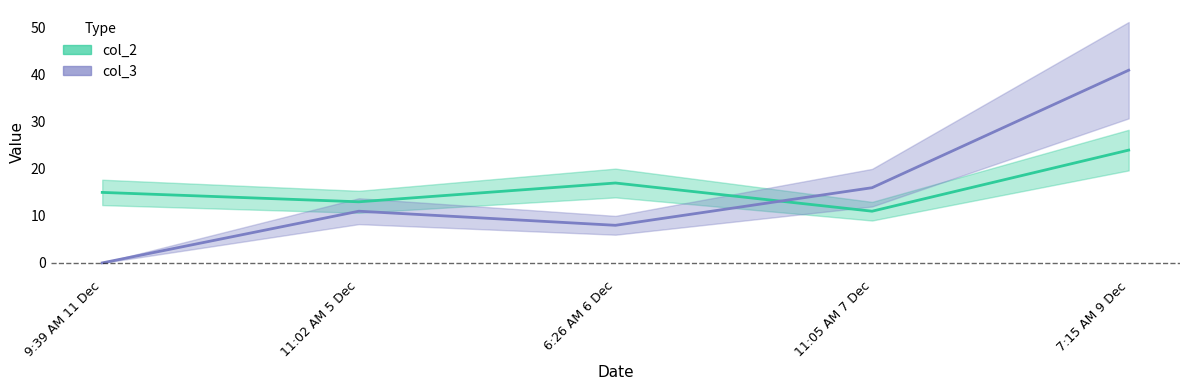

Is the value of col_3 at 6:26 AM 6 Dec greater than the value of col_2 at 11:02 AM 5 Dec?

No